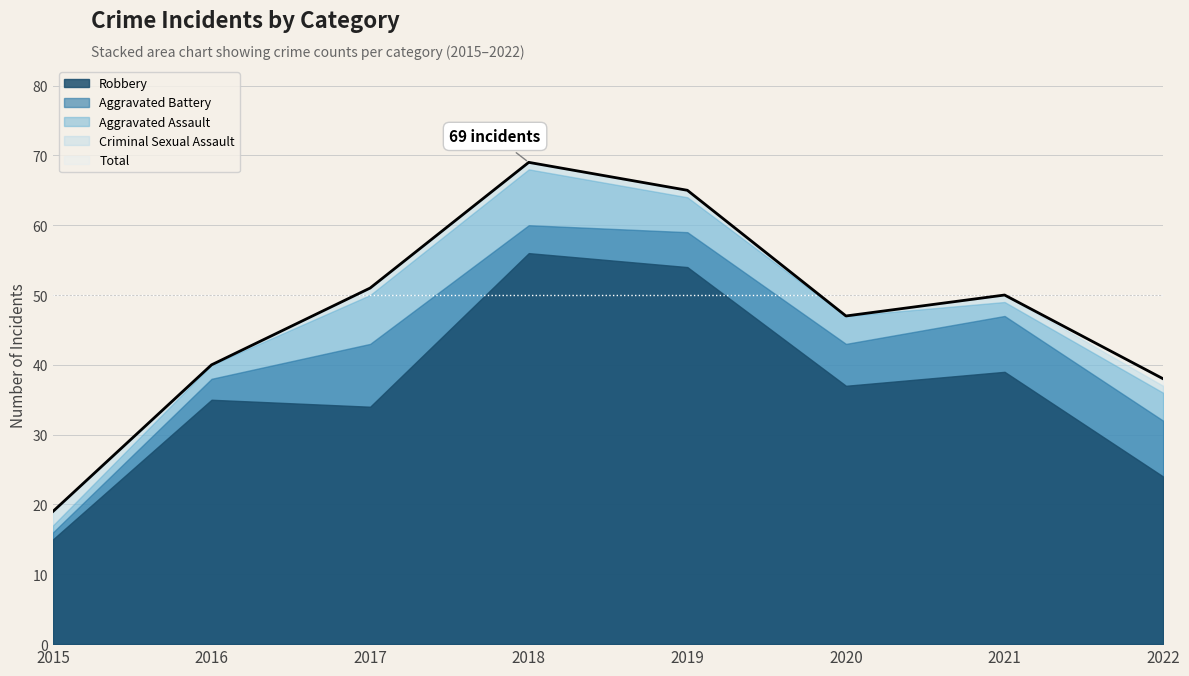

Where is the first local maximum for Total?

2018